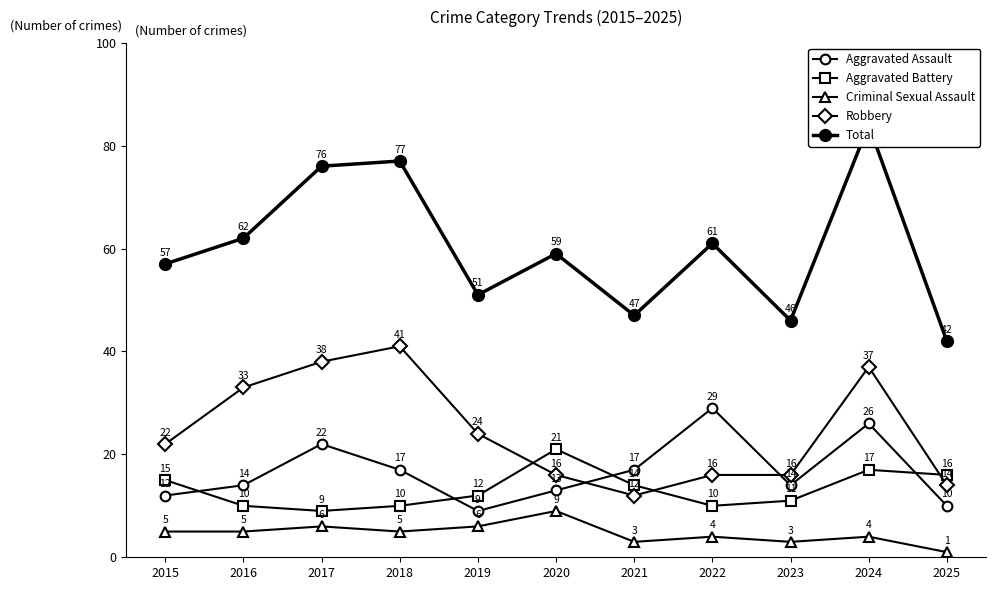

Where is Total nearest to the value 63?

2016